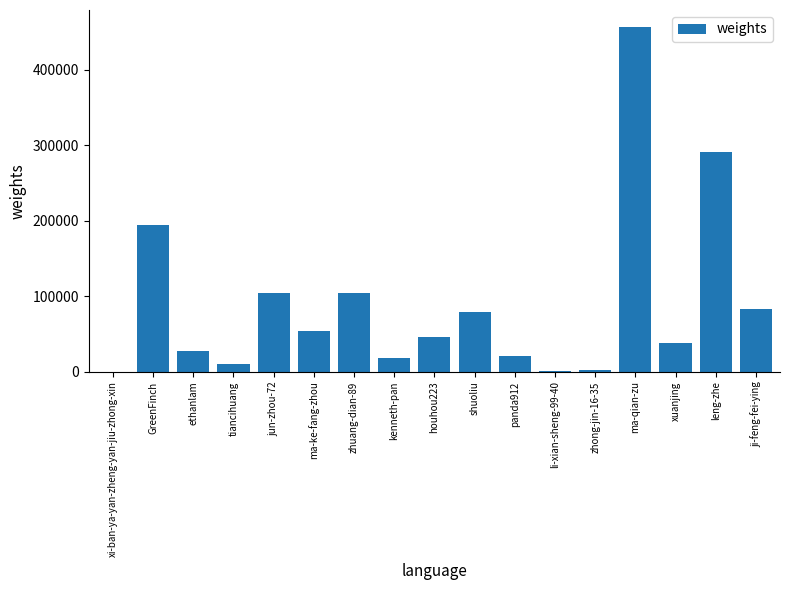

Which has a higher value, xi-ban-ya-yan-zheng-yan-jiu-zhong-xin or ma-ke-fang-zhou?

ma-ke-fang-zhou